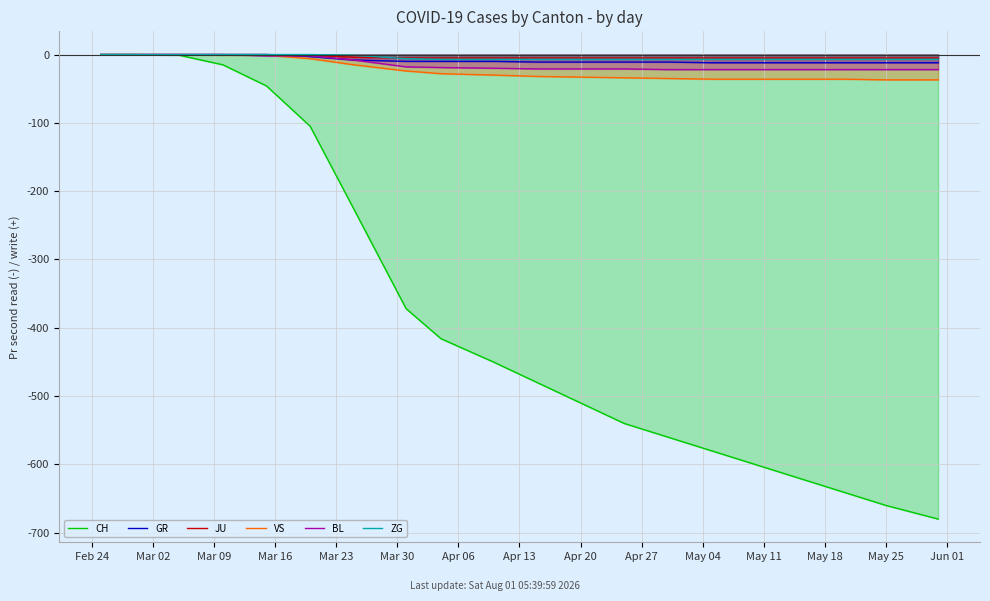

True or false: JU has more than 0 points higher than both neighbors.

False